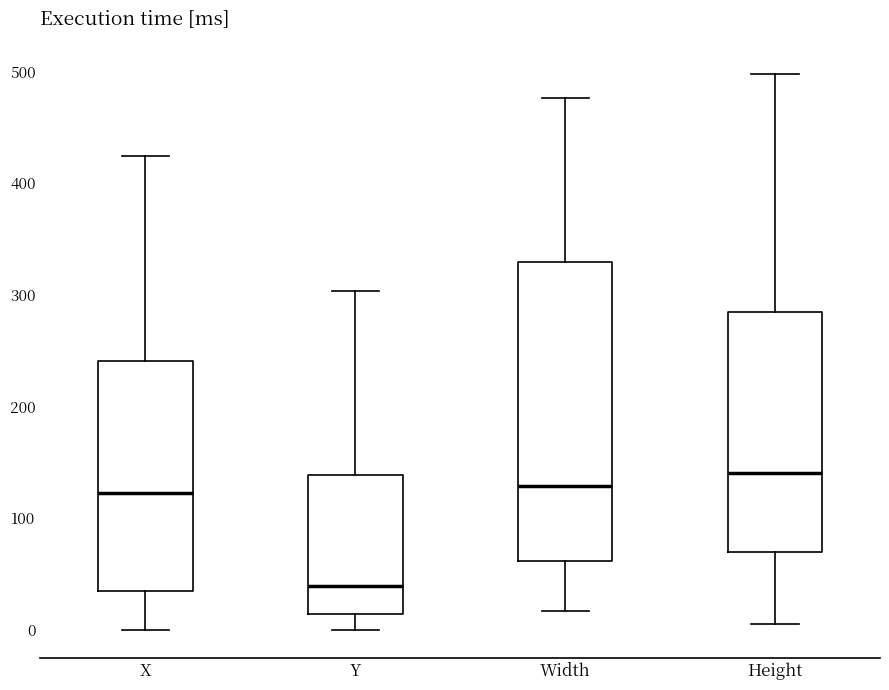

Where does the median line of the box for Y sit on the y-axis? The values are not printed on the chart, so give them approximately, as read against the axis.

40